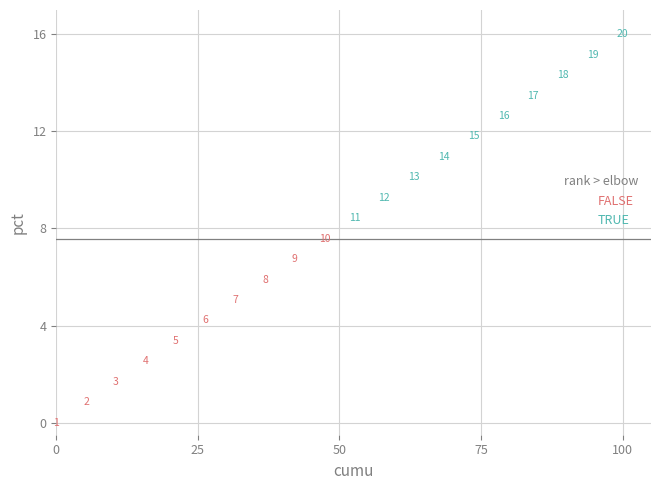

Which series reaches the minimum Y coordinate?

FALSE